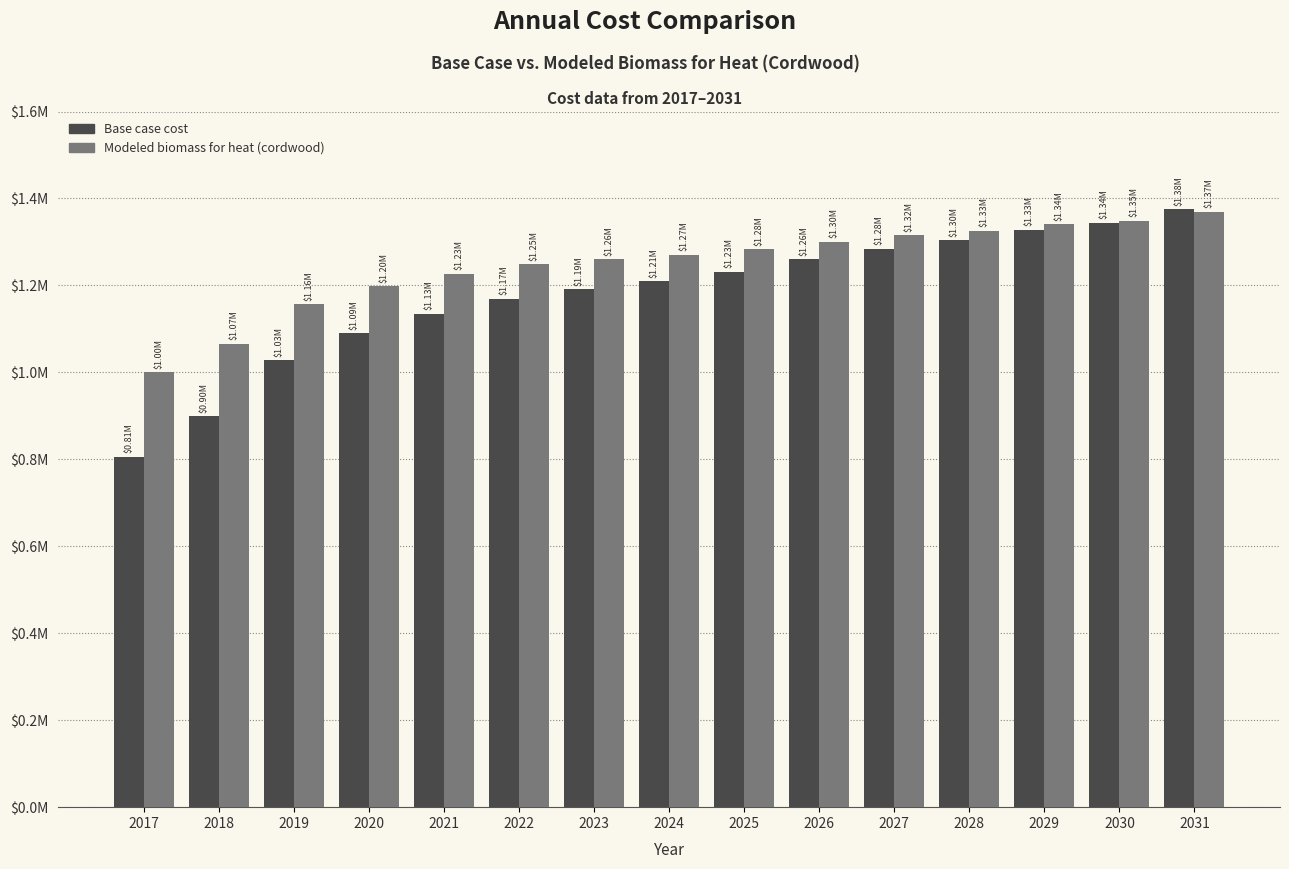

What are all the series names shown in the legend?

Base case cost, Modeled biomass for heat (cordwood)